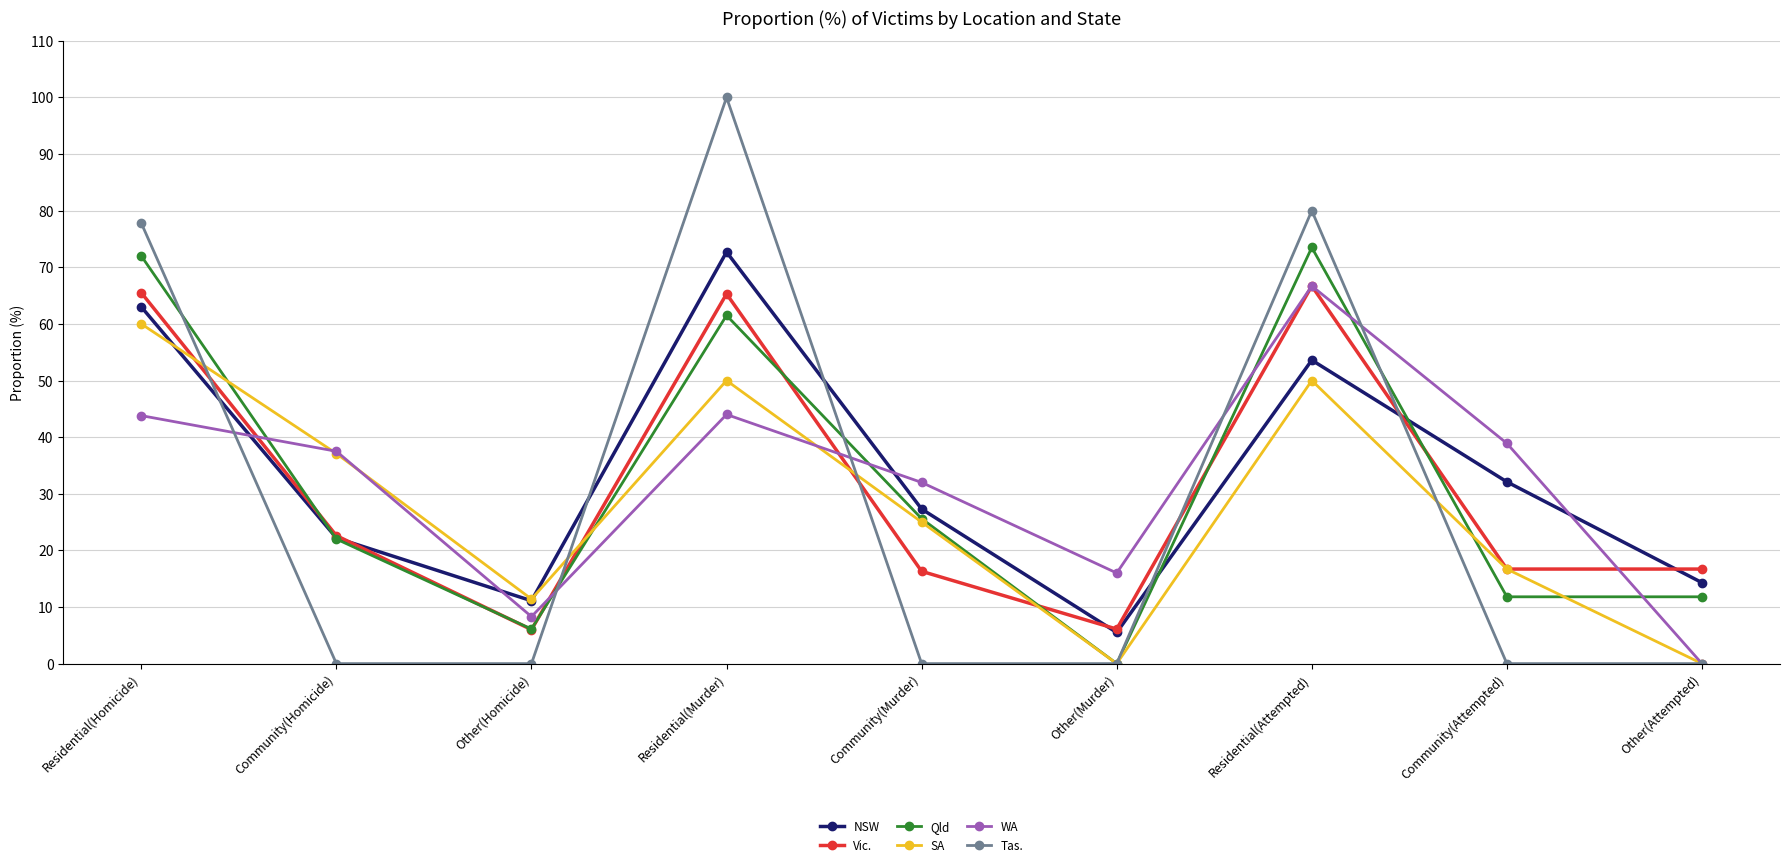

What position from the left is Other(Attempted)?

9